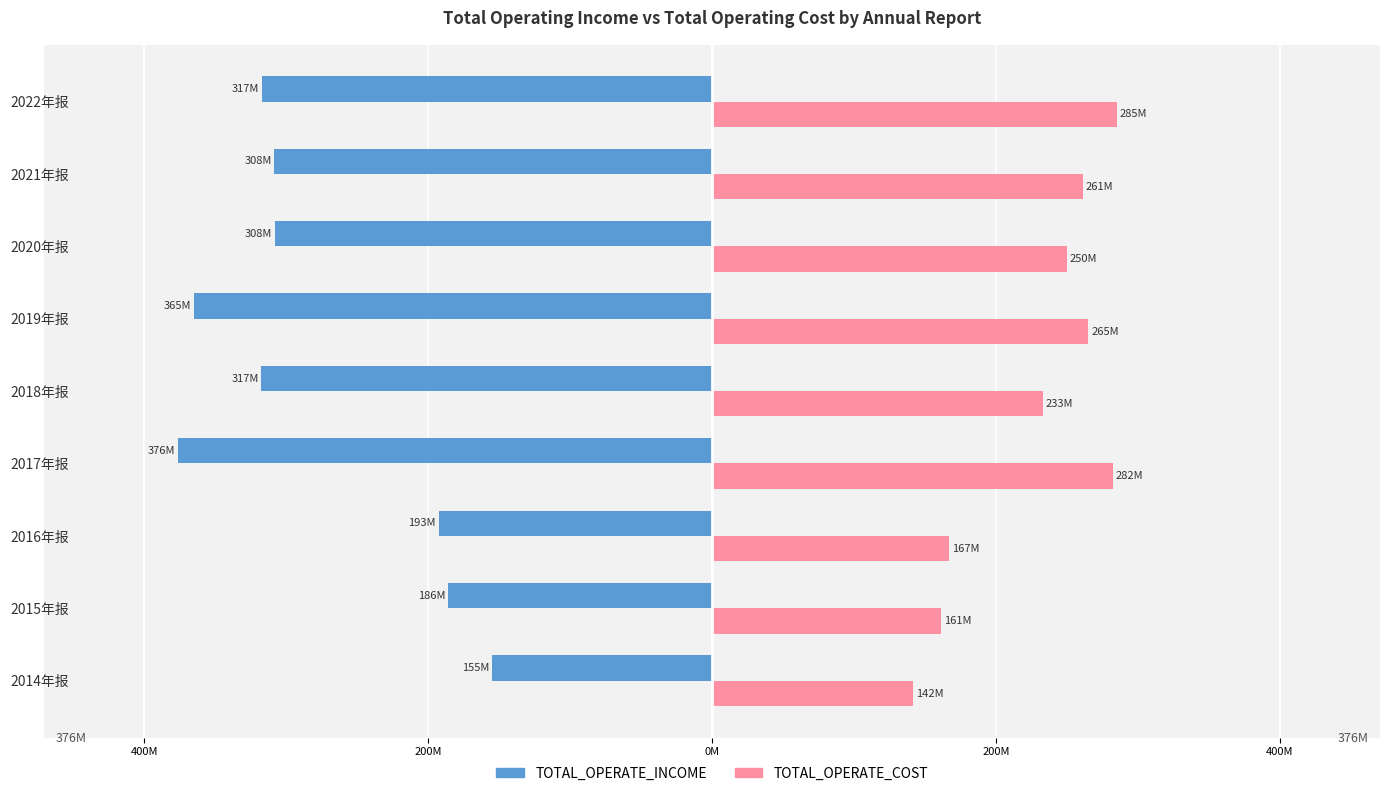

What are all the series names shown in the legend?

TOTAL_OPERATE_INCOME, TOTAL_OPERATE_COST